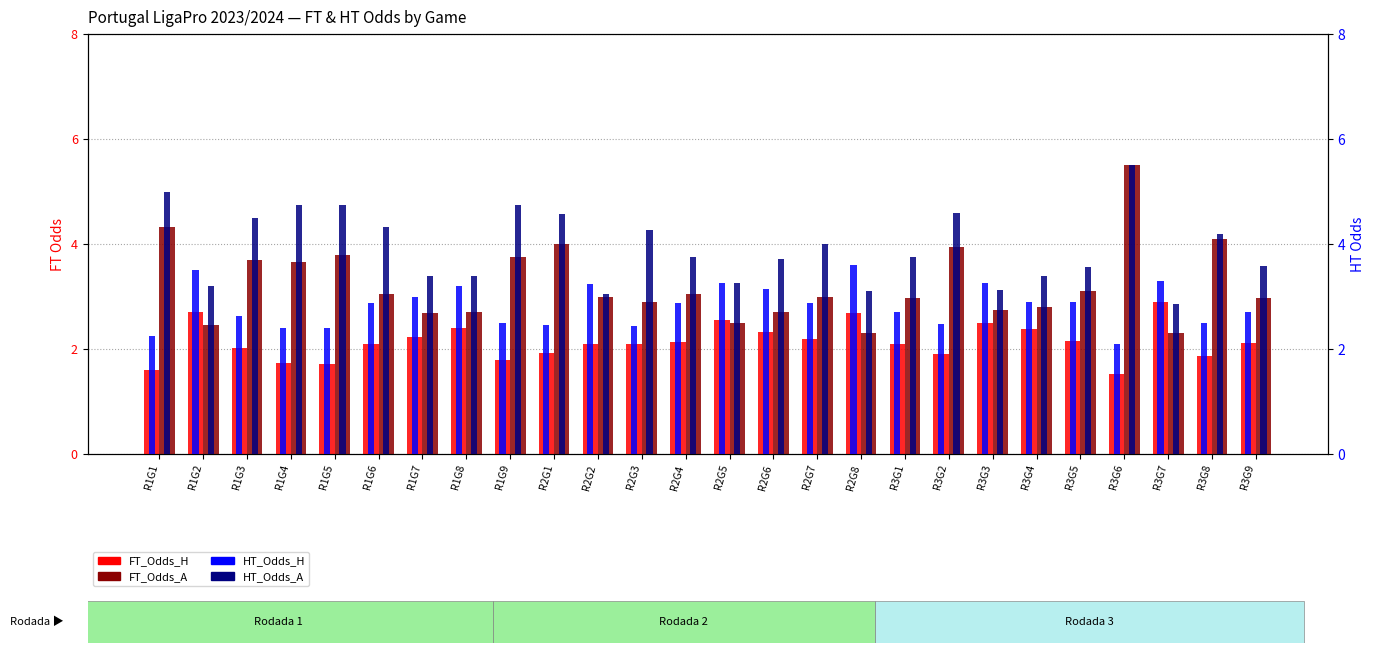

What is the label of the 10th bar from the right?

R2G8